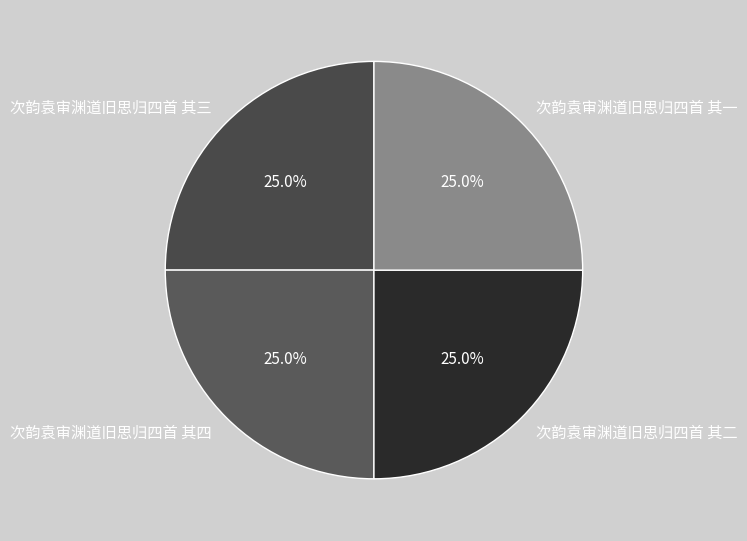

To the nearest percent, what is the average slice percentage?

25%